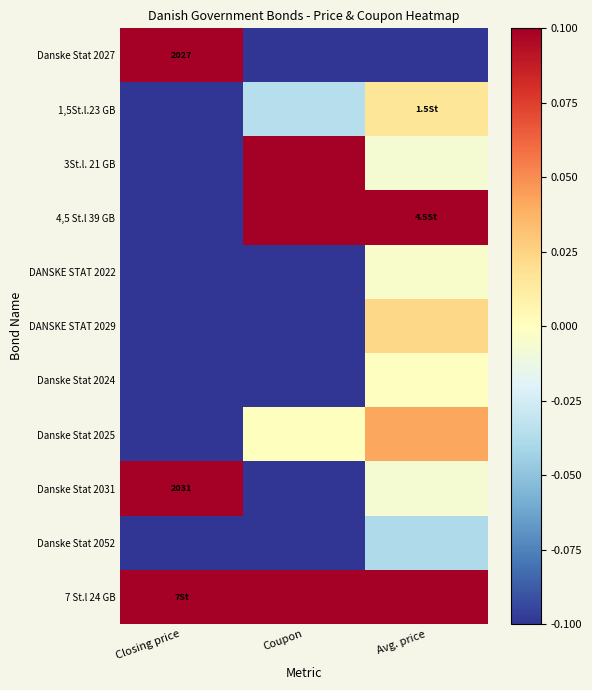

At how many categories does at least one series exceed 0?

3